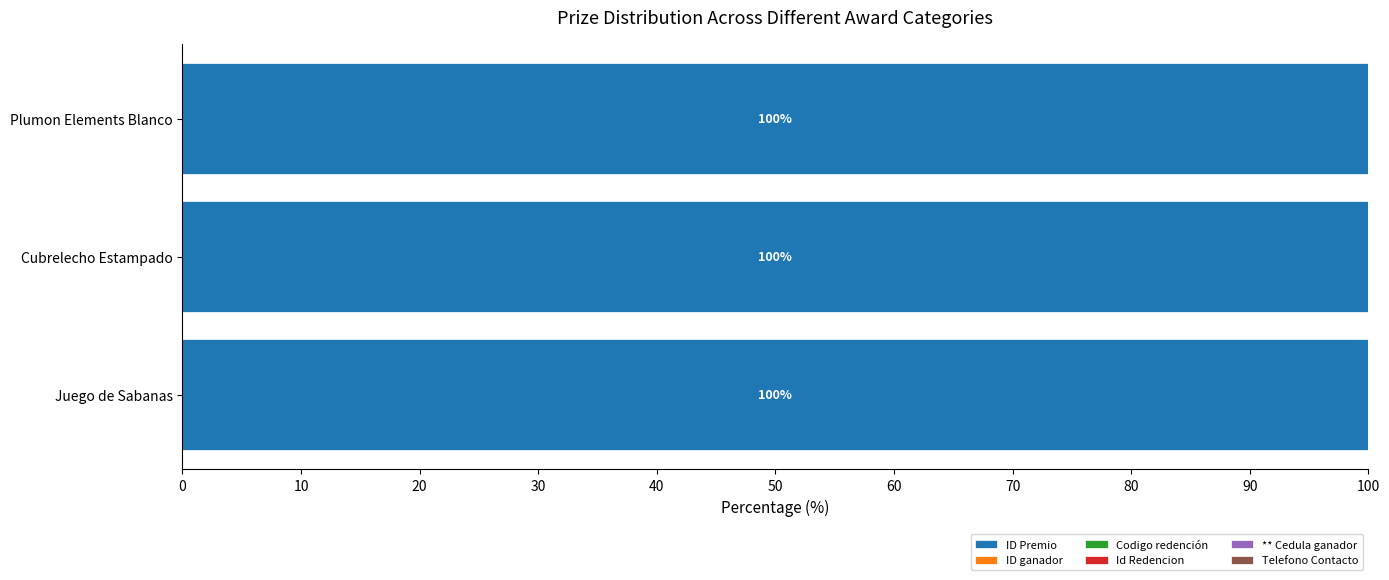

The ID Premio series shows 134.0 at Cubrelecho Estampado. True or false?

False